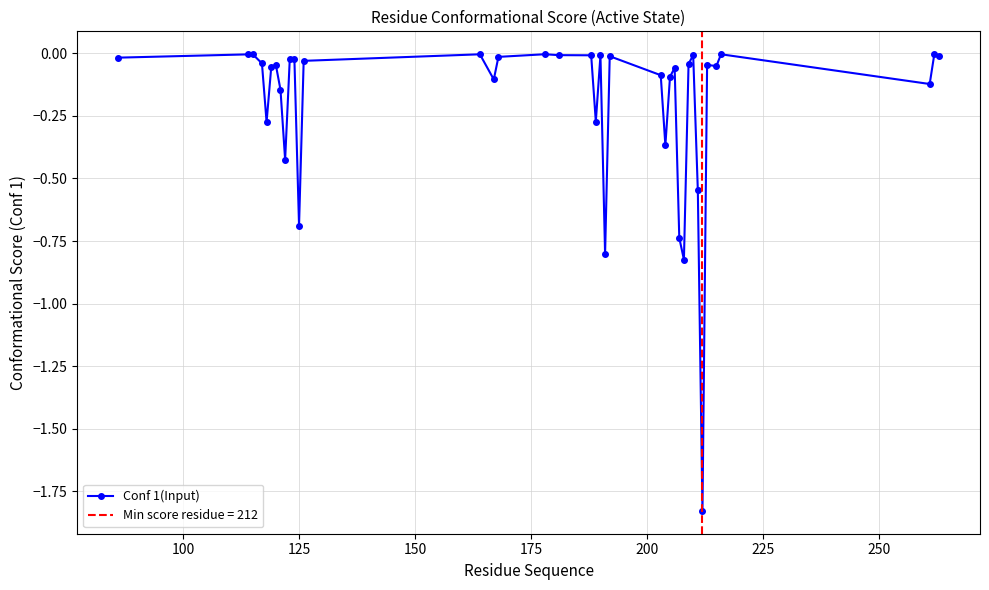

Count the number of data series in this chart.

1